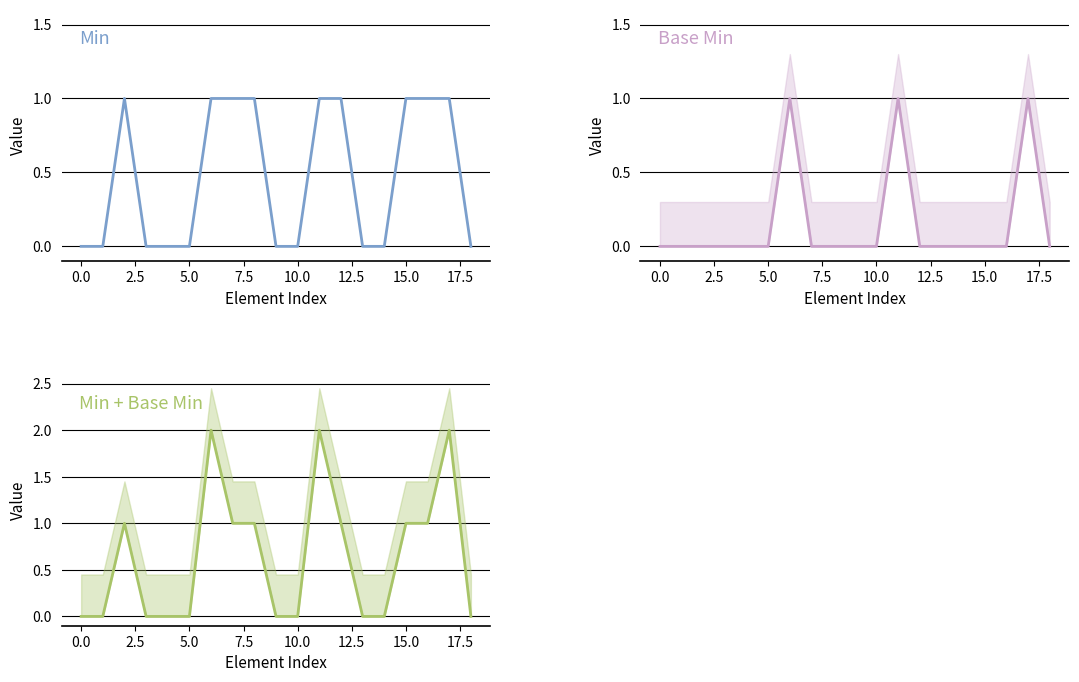

Reading left to right, what are all the values shown in this chart?

Min: 0	0	1	0	0	0	1	1	1	0	0	1	1	0	0	1	1	1	0
Base Min: 0	0	0	0	0	0	1	0	0	0	0	1	0	0	0	0	0	1	0
Min + Base Min: 0	0	1	0	0	0	2	1	1	0	0	2	1	0	0	1	1	2	0